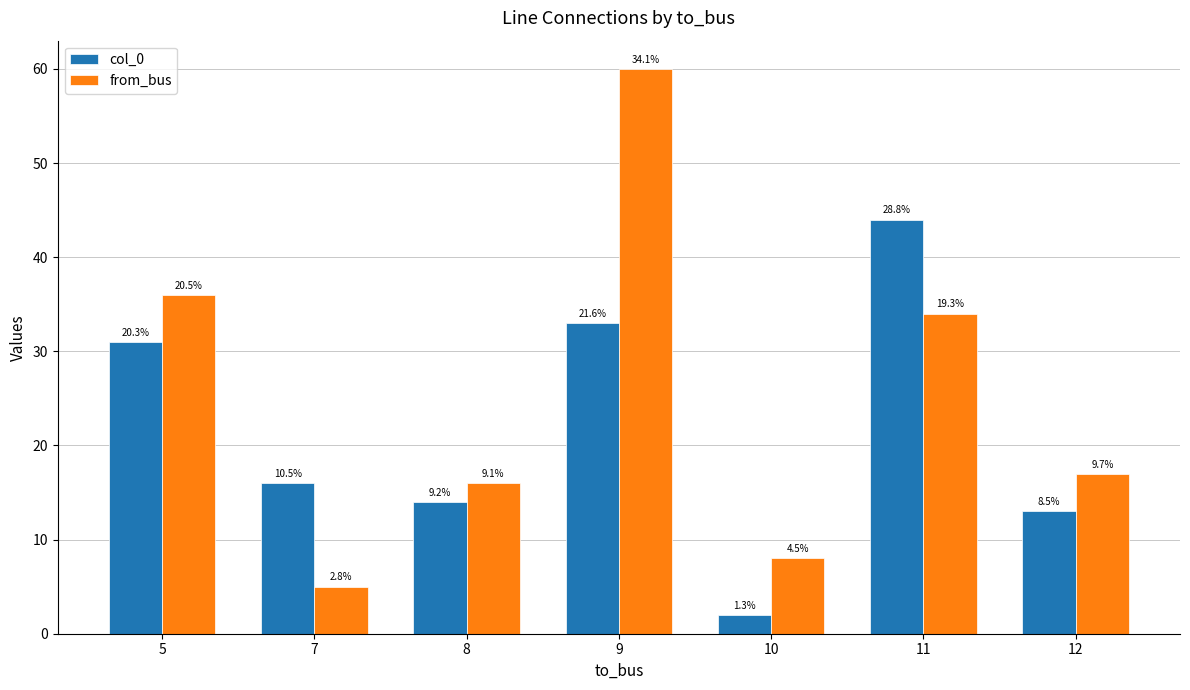

Reading left to right, transcribe all the data shown in this chart.

col_0: 31	16	14	33	2	44	13
from_bus: 36	5	16	60	8	34	17